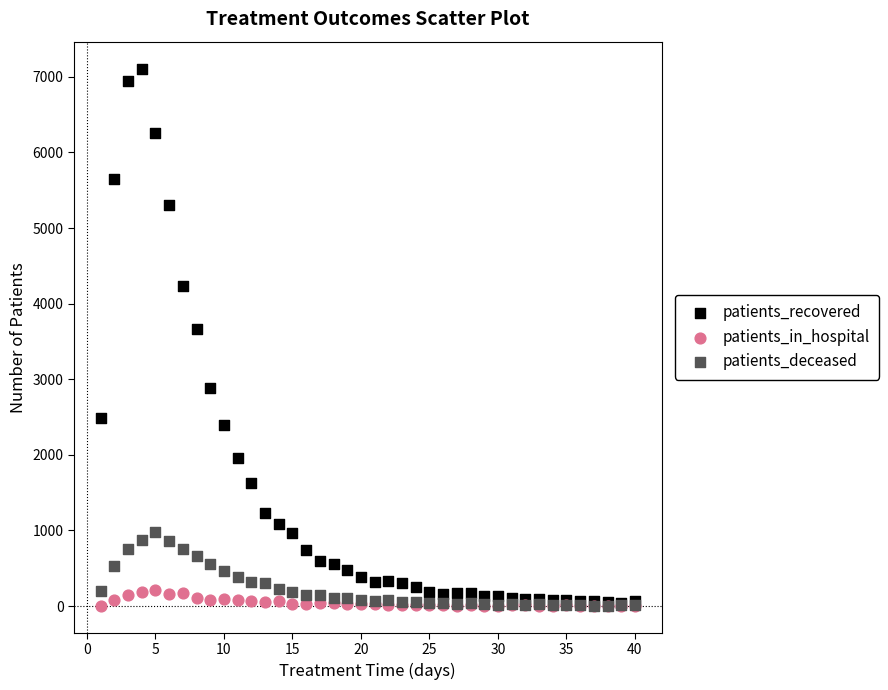

In the patients_recovered series, what Y value is closest to 3574?

3659